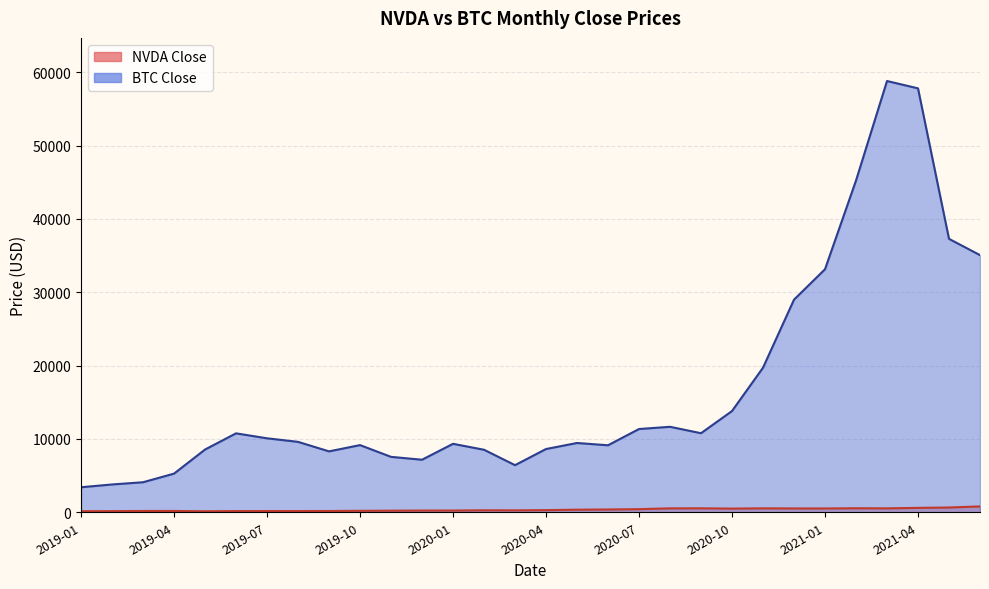

What is the value of the BTC Close point at the 28th from the left?

57798.8